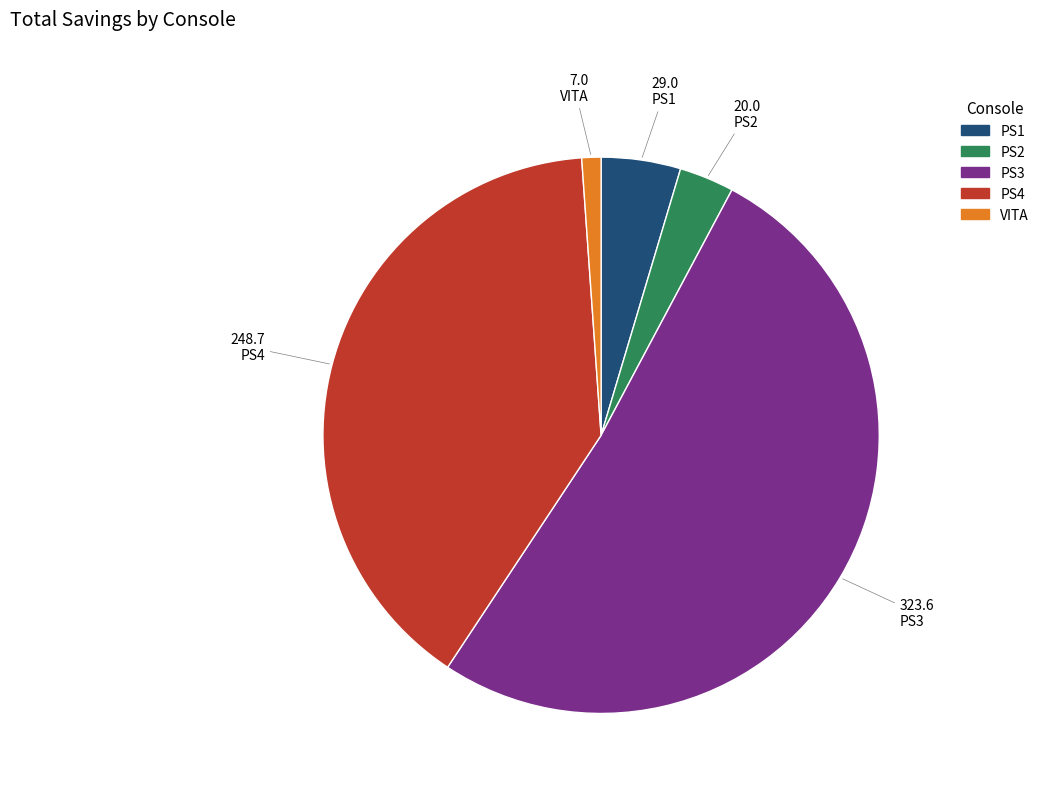

Which slice is the smallest?

VITA